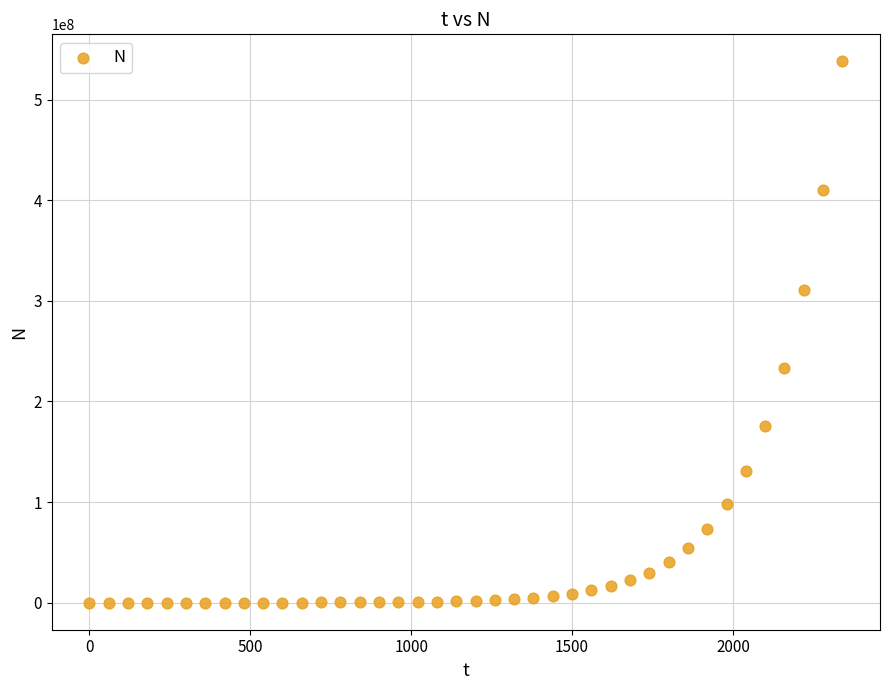

What is the range of X values (max minus min)?

2340